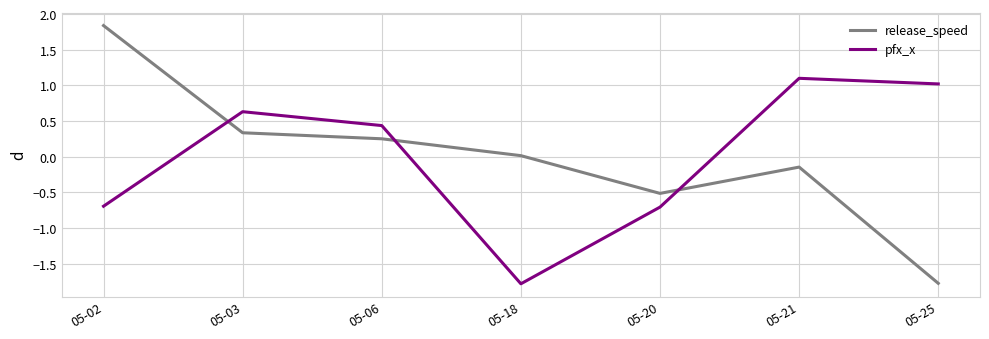

At which label does release_speed reach its peak?

05-02